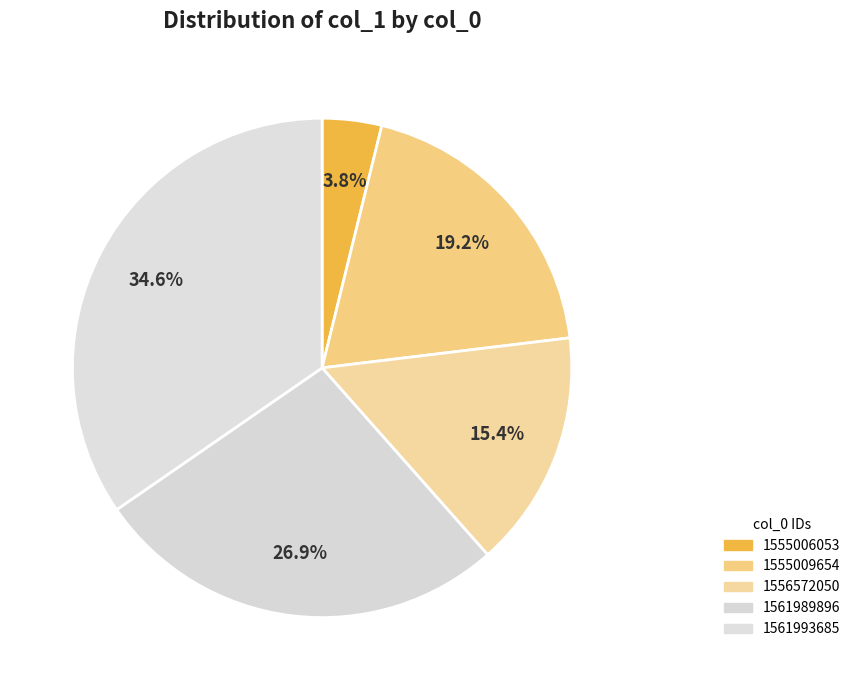

To the nearest percent, what is the difference between the largest and smallest slice percentages?

31%